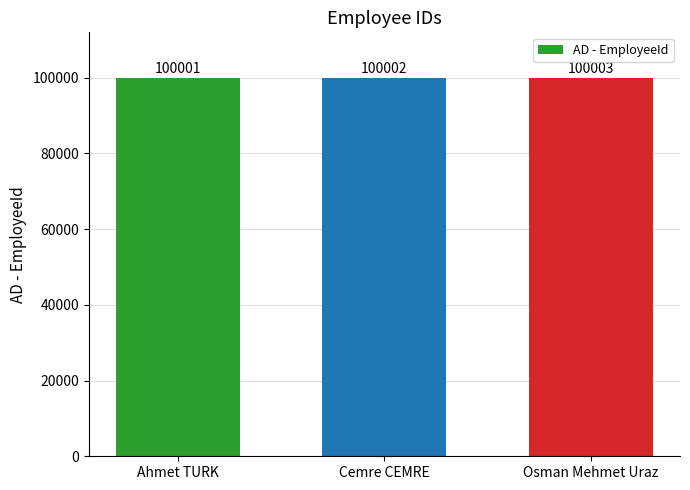

Rank the categories by value from lowest to highest.

Ahmet TURK, Cemre CEMRE, Osman Mehmet Uraz